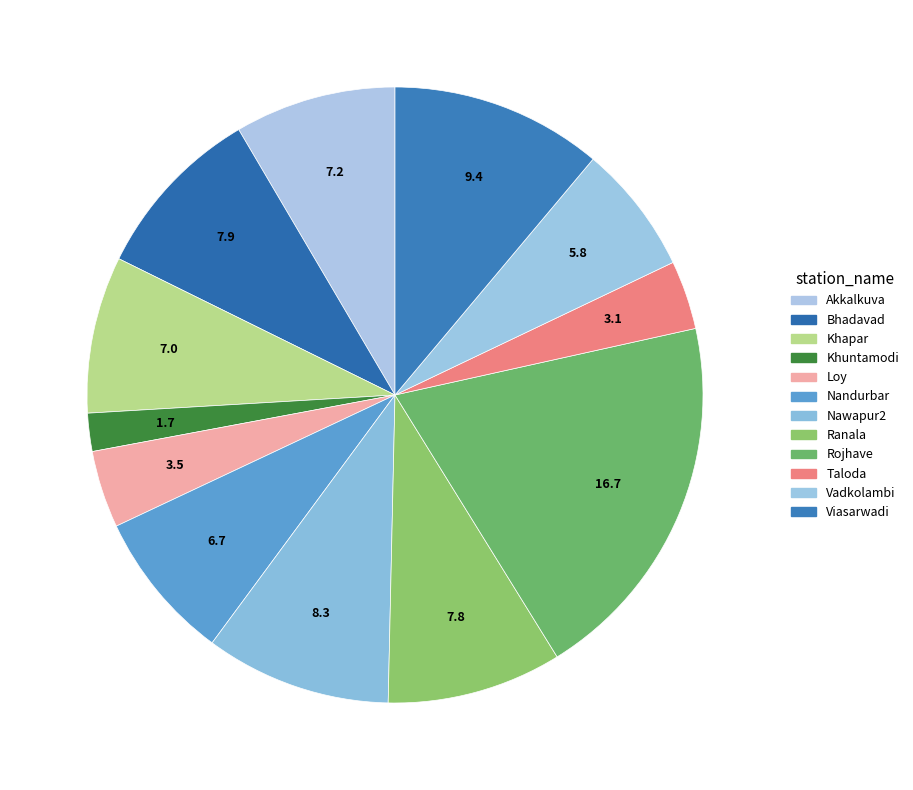

What is the total percentage of Khapar and Bhadavad?

17.5%